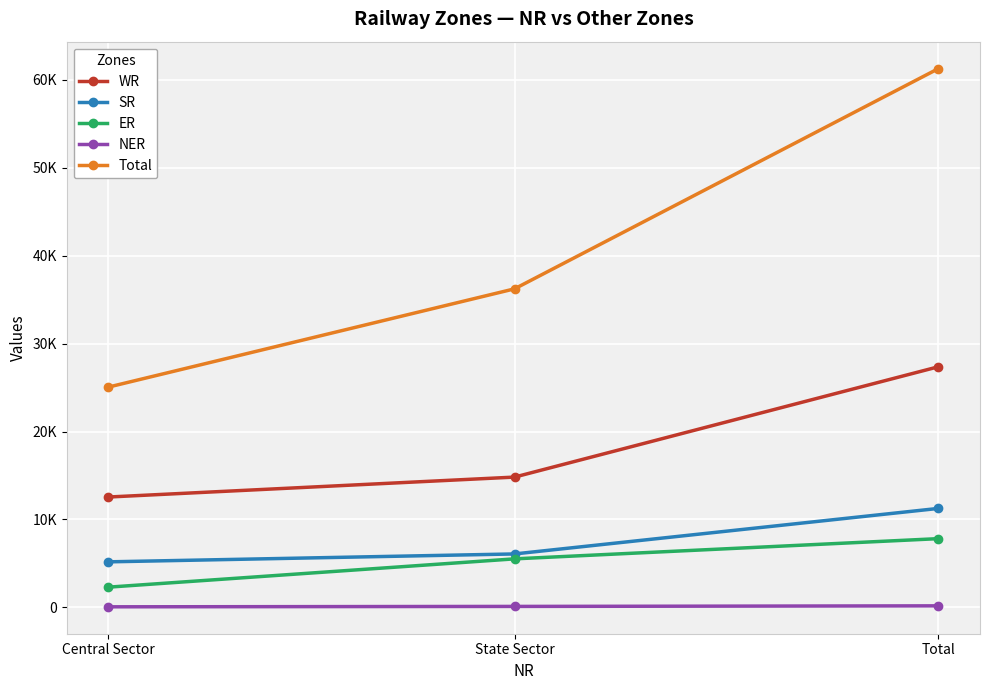

At which label is NER closest to 120?

State Sector